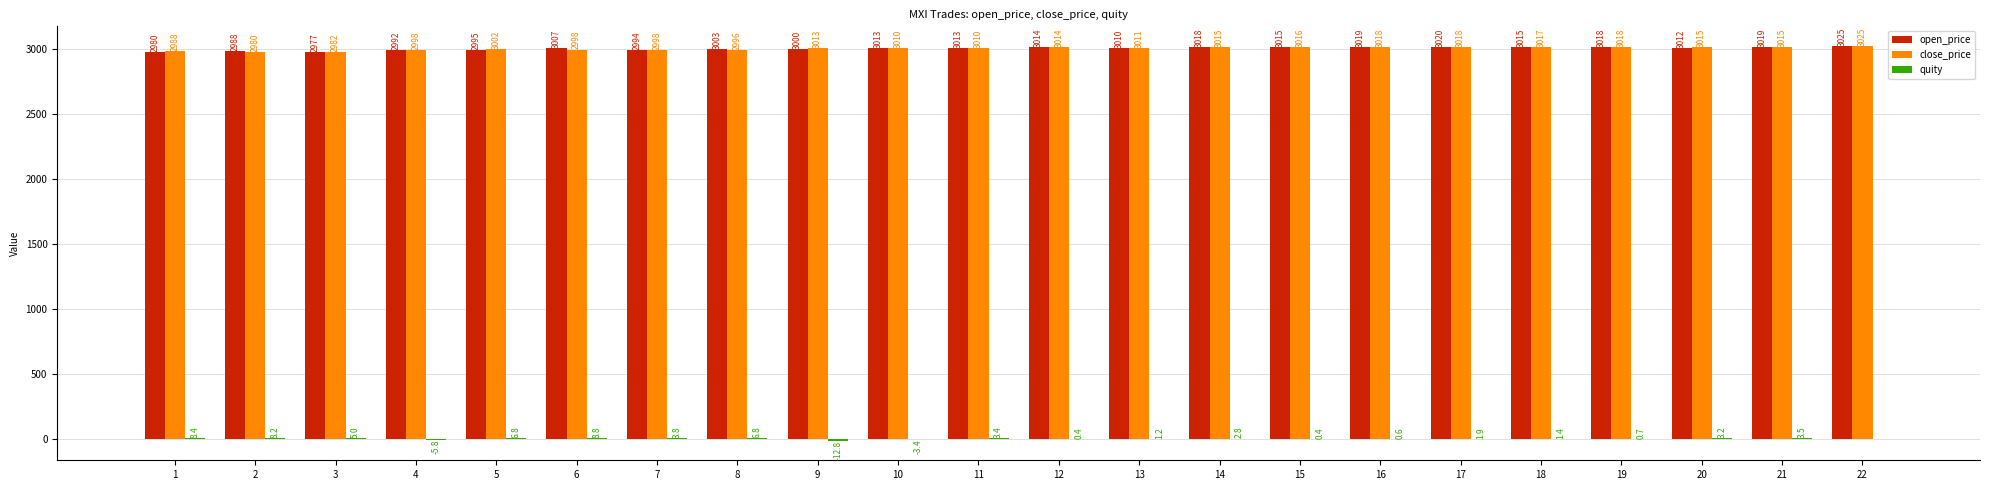

What is the sum of all open_price values?

66157.8